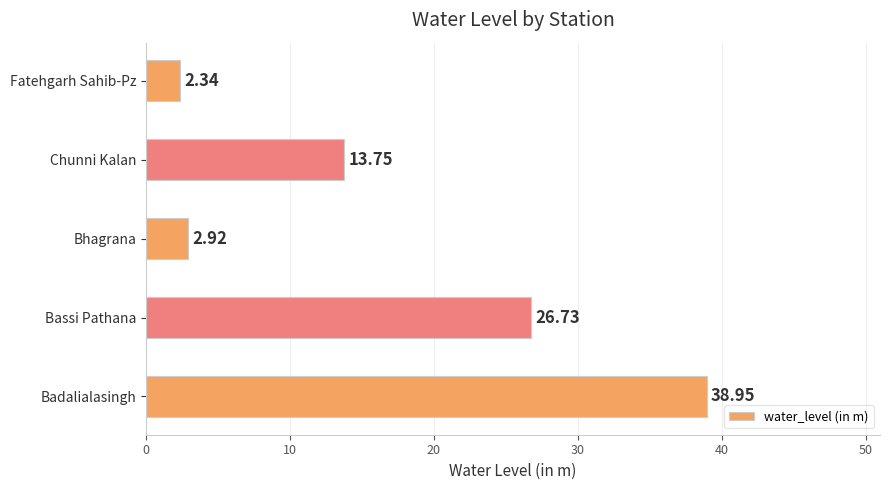

Which label corresponds to the smallest value in the chart?

Fatehgarh Sahib-Pz